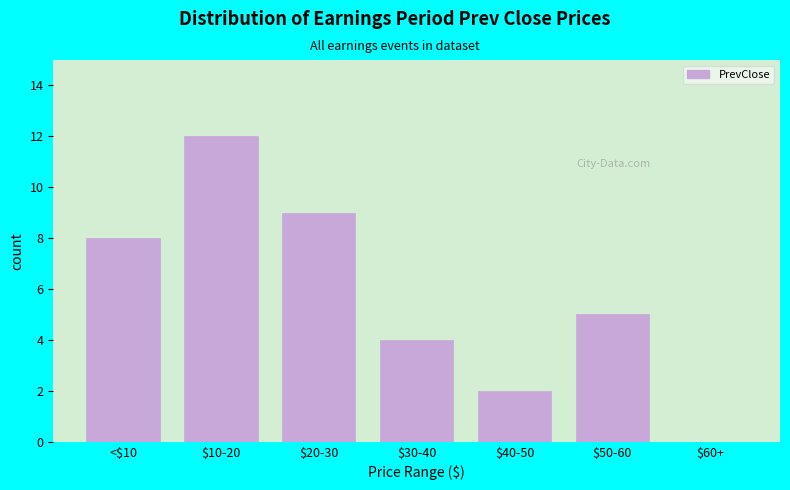

The chart shows a value of 4 at $30-40. True or false?

True